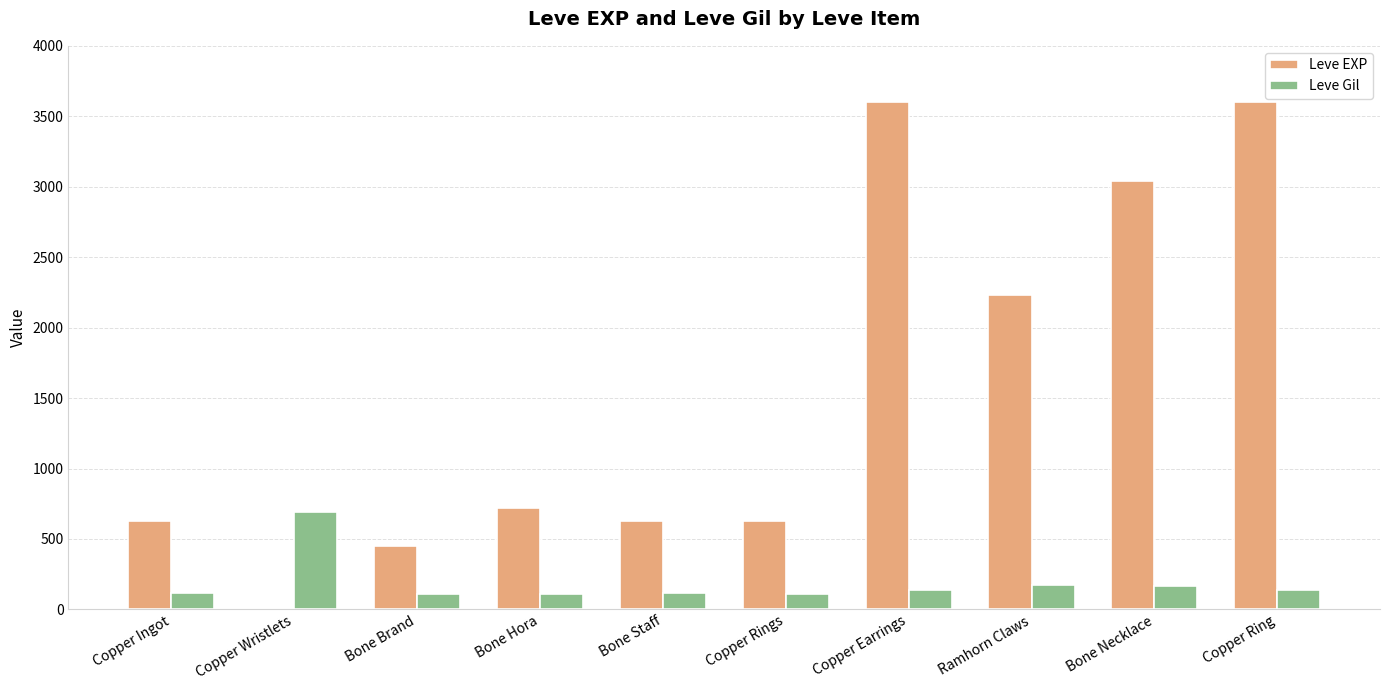

What are all the series names shown in the legend?

Leve EXP, Leve Gil